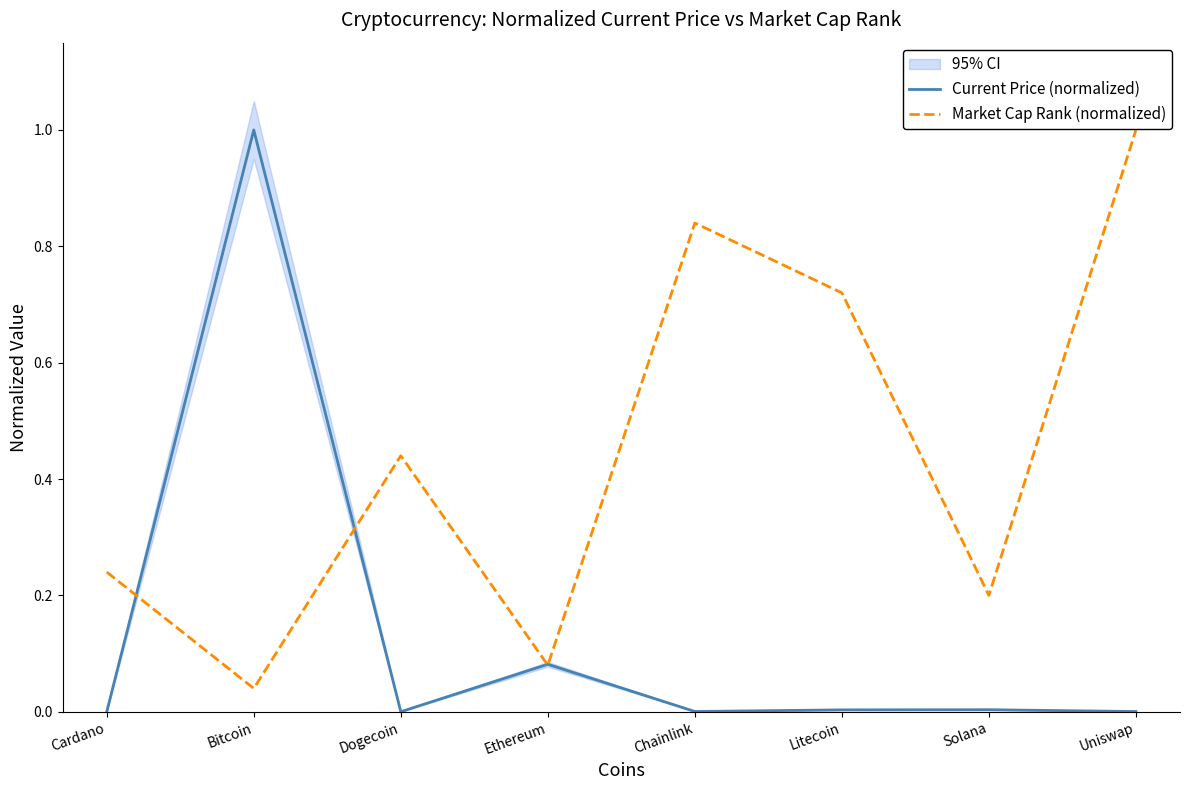

Where is the first local minimum for Market Cap Rank (normalized)?

Bitcoin